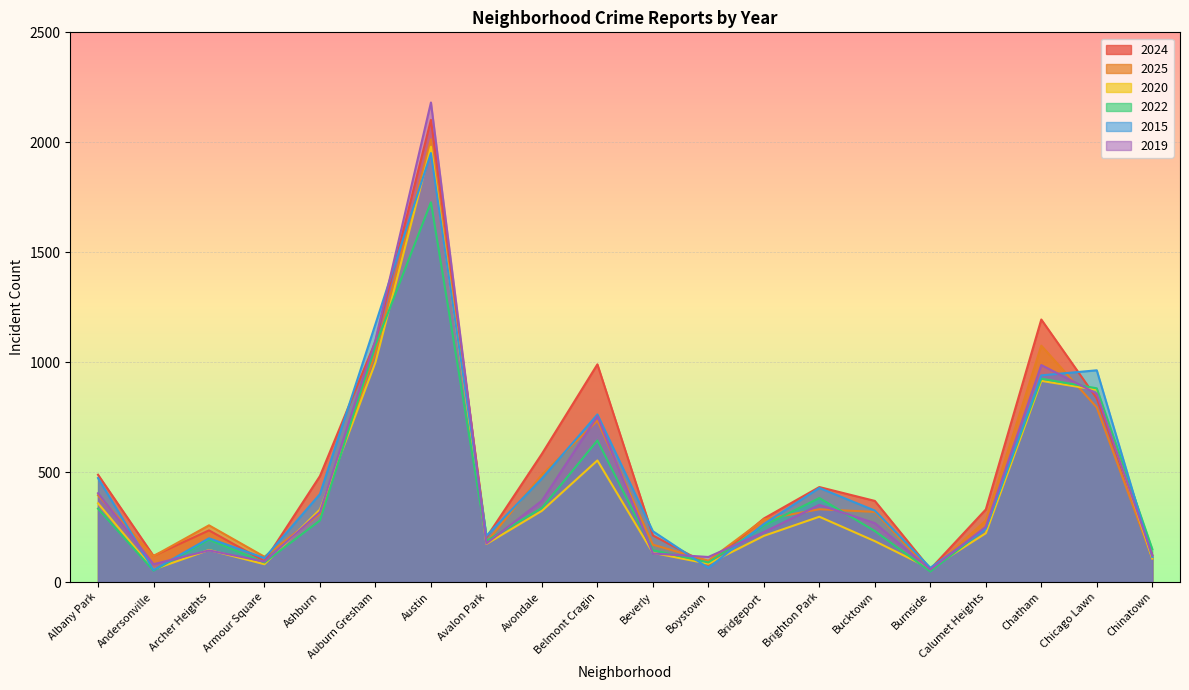

At which category is the sum across all series the highest?

Austin